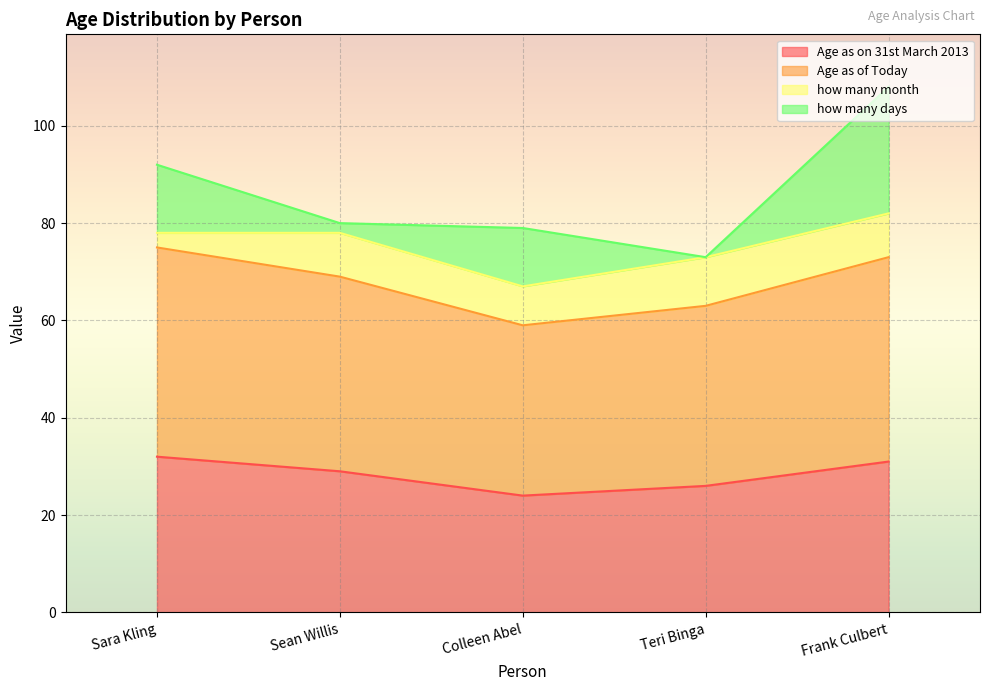

What is the difference between the second highest and minimum values in the Age as on 31st March 2013 series?

7